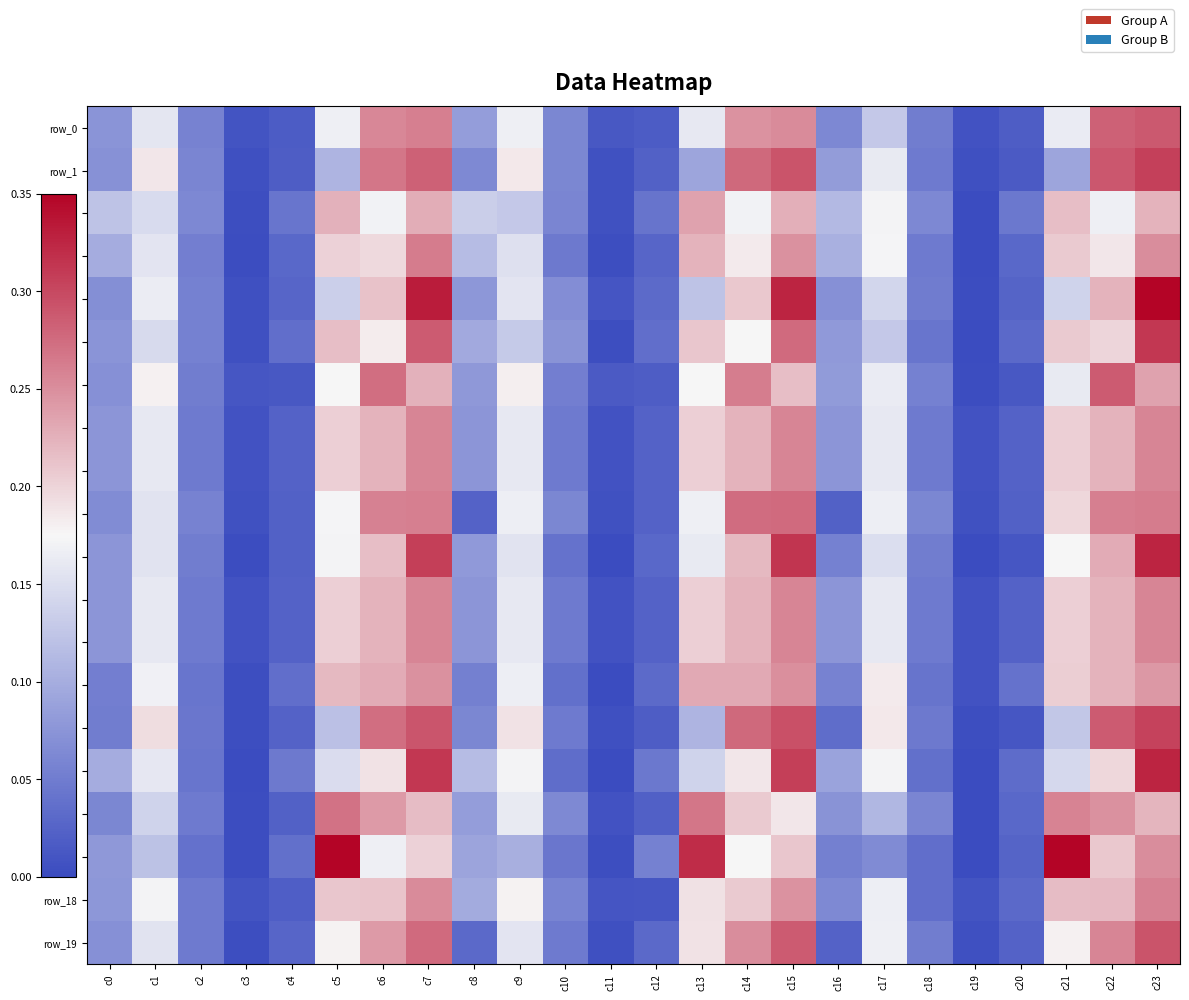

Reading left to right, what are all the values shown in this chart?

row_0: c0=0.1	c1=0.2	c2=0.1	c3=0.0	c4=0.0	c5=0.2	c6=0.3	c7=0.3	c8=0.1	c9=0.2	c10=0.1	c11=0.0	c12=0.0	c13=0.2	c14=0.2	c15=0.3	c16=0.1	c17=0.1	c18=0.1	c19=0.0	c20=0.0	c21=0.2	c22=0.3	c23=0.3
row_1: c0=0.1	c1=0.2	c2=0.1	c3=0.0	c4=0.0	c5=0.1	c6=0.3	c7=0.3	c8=0.1	c9=0.2	c10=0.1	c11=0.0	c12=0.0	c13=0.1	c14=0.3	c15=0.3	c16=0.1	c17=0.2	c18=0.0	c19=0.0	c20=0.0	c21=0.1	c22=0.3	c23=0.3
row_2: c0=0.1	c1=0.1	c2=0.1	c3=0.0	c4=0.0	c5=0.2	c6=0.2	c7=0.2	c8=0.1	c9=0.1	c10=0.1	c11=0.0	c12=0.0	c13=0.2	c14=0.2	c15=0.2	c16=0.1	c17=0.2	c18=0.1	c19=0.0	c20=0.0	c21=0.2	c22=0.2	c23=0.2
row_3: c0=0.1	c1=0.2	c2=0.1	c3=0.0	c4=0.0	c5=0.2	c6=0.2	c7=0.3	c8=0.1	c9=0.2	c10=0.0	c11=0.0	c12=0.0	c13=0.2	c14=0.2	c15=0.2	c16=0.1	c17=0.2	c18=0.0	c19=0.0	c20=0.0	c21=0.2	c22=0.2	c23=0.3
row_4: c0=0.1	c1=0.2	c2=0.1	c3=0.0	c4=0.0	c5=0.1	c6=0.2	c7=0.3	c8=0.1	c9=0.2	c10=0.1	c11=0.0	c12=0.0	c13=0.1	c14=0.2	c15=0.3	c16=0.1	c17=0.1	c18=0.0	c19=0.0	c20=0.0	c21=0.1	c22=0.2	c23=0.3
row_5: c0=0.1	c1=0.1	c2=0.1	c3=0.0	c4=0.0	c5=0.2	c6=0.2	c7=0.3	c8=0.1	c9=0.1	c10=0.1	c11=0.0	c12=0.0	c13=0.2	c14=0.2	c15=0.3	c16=0.1	c17=0.1	c18=0.0	c19=0.0	c20=0.0	c21=0.2	c22=0.2	c23=0.3
row_6: c0=0.1	c1=0.2	c2=0.1	c3=0.0	c4=0.0	c5=0.2	c6=0.3	c7=0.2	c8=0.1	c9=0.2	c10=0.1	c11=0.0	c12=0.0	c13=0.2	c14=0.3	c15=0.2	c16=0.1	c17=0.2	c18=0.1	c19=0.0	c20=0.0	c21=0.2	c22=0.3	c23=0.2
row_7: c0=0.1	c1=0.2	c2=0.0	c3=0.0	c4=0.0	c5=0.2	c6=0.2	c7=0.3	c8=0.1	c9=0.2	c10=0.0	c11=0.0	c12=0.0	c13=0.2	c14=0.2	c15=0.3	c16=0.1	c17=0.2	c18=0.0	c19=0.0	c20=0.0	c21=0.2	c22=0.2	c23=0.3
row_8: c0=0.1	c1=0.2	c2=0.0	c3=0.0	c4=0.0	c5=0.2	c6=0.2	c7=0.3	c8=0.1	c9=0.2	c10=0.0	c11=0.0	c12=0.0	c13=0.2	c14=0.2	c15=0.3	c16=0.1	c17=0.2	c18=0.0	c19=0.0	c20=0.0	c21=0.2	c22=0.2	c23=0.3
row_9: c0=0.1	c1=0.2	c2=0.1	c3=0.0	c4=0.0	c5=0.2	c6=0.3	c7=0.3	c8=0.0	c9=0.2	c10=0.1	c11=0.0	c12=0.0	c13=0.2	c14=0.3	c15=0.3	c16=0.0	c17=0.2	c18=0.1	c19=0.0	c20=0.0	c21=0.2	c22=0.3	c23=0.3
row_10: c0=0.1	c1=0.2	c2=0.1	c3=0.0	c4=0.0	c5=0.2	c6=0.2	c7=0.3	c8=0.1	c9=0.2	c10=0.0	c11=0.0	c12=0.0	c13=0.2	c14=0.2	c15=0.3	c16=0.1	c17=0.1	c18=0.1	c19=0.0	c20=0.0	c21=0.2	c22=0.2	c23=0.3
row_11: c0=0.1	c1=0.2	c2=0.0	c3=0.0	c4=0.0	c5=0.2	c6=0.2	c7=0.3	c8=0.1	c9=0.2	c10=0.0	c11=0.0	c12=0.0	c13=0.2	c14=0.2	c15=0.3	c16=0.1	c17=0.2	c18=0.0	c19=0.0	c20=0.0	c21=0.2	c22=0.2	c23=0.3
row_12: c0=0.1	c1=0.2	c2=0.0	c3=0.0	c4=0.0	c5=0.2	c6=0.2	c7=0.3	c8=0.1	c9=0.2	c10=0.0	c11=0.0	c12=0.0	c13=0.2	c14=0.2	c15=0.3	c16=0.1	c17=0.2	c18=0.0	c19=0.0	c20=0.0	c21=0.2	c22=0.2	c23=0.3
row_13: c0=0.1	c1=0.2	c2=0.0	c3=0.0	c4=0.0	c5=0.2	c6=0.2	c7=0.2	c8=0.1	c9=0.2	c10=0.0	c11=0.0	c12=0.0	c13=0.2	c14=0.2	c15=0.2	c16=0.1	c17=0.2	c18=0.0	c19=0.0	c20=0.0	c21=0.2	c22=0.2	c23=0.2
row_14: c0=0.1	c1=0.2	c2=0.0	c3=0.0	c4=0.0	c5=0.1	c6=0.3	c7=0.3	c8=0.1	c9=0.2	c10=0.0	c11=0.0	c12=0.0	c13=0.1	c14=0.3	c15=0.3	c16=0.0	c17=0.2	c18=0.0	c19=0.0	c20=0.0	c21=0.1	c22=0.3	c23=0.3
row_15: c0=0.1	c1=0.2	c2=0.0	c3=0.0	c4=0.0	c5=0.1	c6=0.2	c7=0.3	c8=0.1	c9=0.2	c10=0.0	c11=0.0	c12=0.0	c13=0.1	c14=0.2	c15=0.3	c16=0.1	c17=0.2	c18=0.0	c19=0.0	c20=0.0	c21=0.1	c22=0.2	c23=0.3
row_16: c0=0.1	c1=0.1	c2=0.0	c3=0.0	c4=0.0	c5=0.3	c6=0.2	c7=0.2	c8=0.1	c9=0.2	c10=0.1	c11=0.0	c12=0.0	c13=0.3	c14=0.2	c15=0.2	c16=0.1	c17=0.1	c18=0.1	c19=0.0	c20=0.0	c21=0.3	c22=0.2	c23=0.2
row_17: c0=0.1	c1=0.1	c2=0.0	c3=0.0	c4=0.0	c5=0.4	c6=0.2	c7=0.2	c8=0.1	c9=0.1	c10=0.0	c11=0.0	c12=0.1	c13=0.3	c14=0.2	c15=0.2	c16=0.1	c17=0.1	c18=0.0	c19=0.0	c20=0.0	c21=0.4	c22=0.2	c23=0.3
row_18: c0=0.1	c1=0.2	c2=0.0	c3=0.0	c4=0.0	c5=0.2	c6=0.2	c7=0.3	c8=0.1	c9=0.2	c10=0.1	c11=0.0	c12=0.0	c13=0.2	c14=0.2	c15=0.2	c16=0.1	c17=0.2	c18=0.0	c19=0.0	c20=0.0	c21=0.2	c22=0.2	c23=0.3
row_19: c0=0.1	c1=0.2	c2=0.0	c3=0.0	c4=0.0	c5=0.2	c6=0.2	c7=0.3	c8=0.0	c9=0.2	c10=0.0	c11=0.0	c12=0.0	c13=0.2	c14=0.3	c15=0.3	c16=0.0	c17=0.2	c18=0.1	c19=0.0	c20=0.0	c21=0.2	c22=0.3	c23=0.3